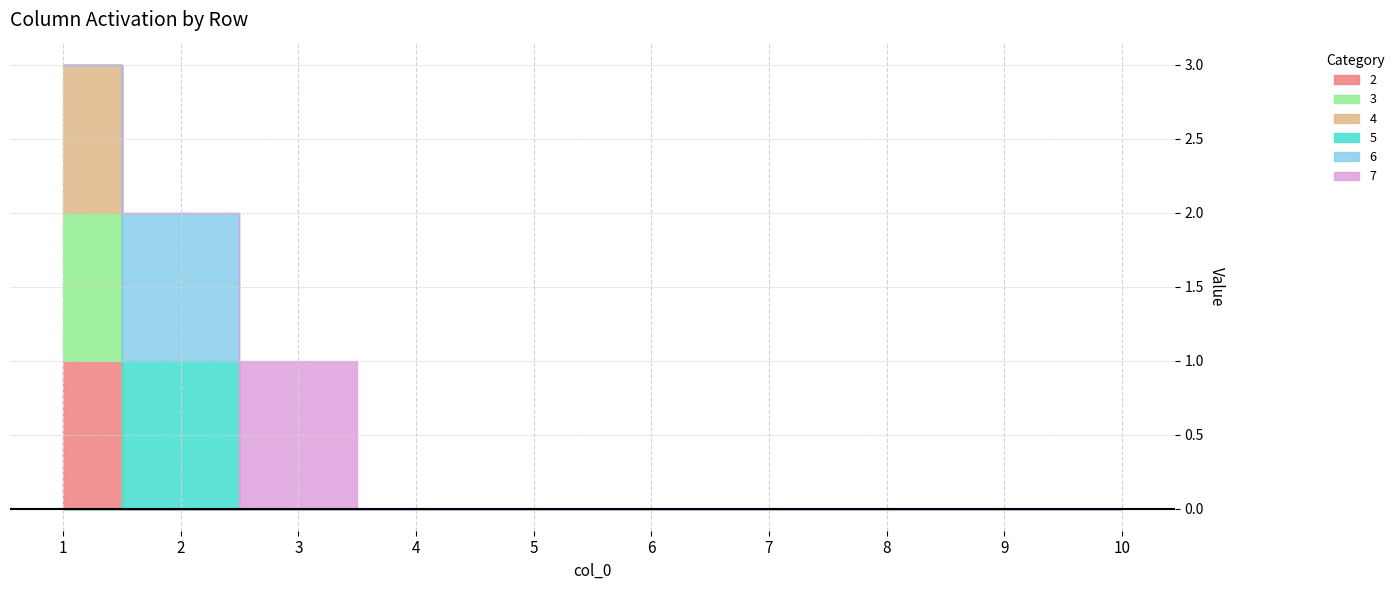

What is the total value across all series at 3?

1